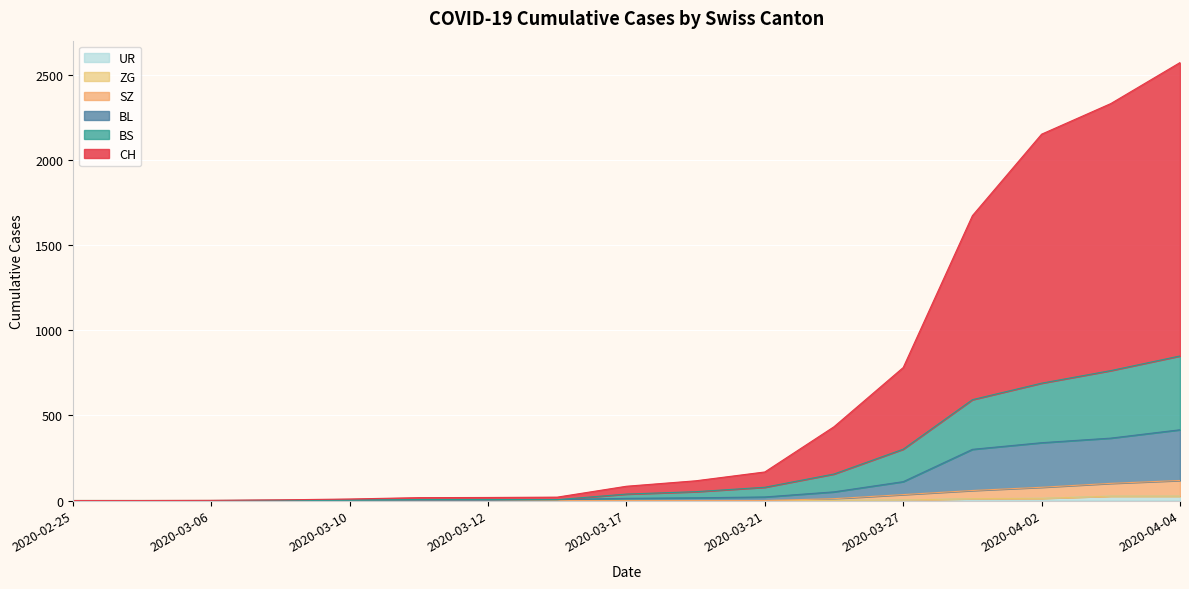

Reading left to right, what are all the values shown in this chart?

CH: 2020-02-25=0	2020-03-01=0	2020-03-06=1	2020-03-09=4	2020-03-10=9	2020-03-11=17	2020-03-12=18	2020-03-15=20	2020-03-17=84	2020-03-18=116	2020-03-21=168	2020-03-24=434	2020-03-27=782	2020-03-31=1675	2020-04-02=2154	2020-04-03=2334	2020-04-04=2575
BL: 2020-02-25=0	2020-03-01=0	2020-03-06=0	2020-03-09=1	2020-03-10=2	2020-03-11=2	2020-03-12=2	2020-03-15=5	2020-03-17=13	2020-03-18=16	2020-03-21=21	2020-03-24=51	2020-03-27=111	2020-03-31=301	2020-04-02=340	2020-04-03=367	2020-04-04=416
BS: 2020-02-25=0	2020-03-01=0	2020-03-06=0	2020-03-09=1	2020-03-10=2	2020-03-11=6	2020-03-12=6	2020-03-15=5	2020-03-17=38	2020-03-18=52	2020-03-21=78	2020-03-24=156	2020-03-27=302	2020-03-31=593	2020-04-02=690	2020-04-03=764	2020-04-04=850
SZ: 2020-02-25=0	2020-03-01=0	2020-03-06=0	2020-03-09=0	2020-03-10=0	2020-03-11=0	2020-03-12=0	2020-03-15=0	2020-03-17=0	2020-03-18=0	2020-03-21=0	2020-03-24=11	2020-03-27=35	2020-03-31=59	2020-04-02=78	2020-04-03=101	2020-04-04=118
UR: 2020-02-25=0	2020-03-01=0	2020-03-06=0	2020-03-09=0	2020-03-10=0	2020-03-11=0	2020-03-12=0	2020-03-15=0	2020-03-17=0	2020-03-18=0	2020-03-21=0	2020-03-24=1	2020-03-27=3	2020-03-31=11	2020-04-02=13	2020-04-03=26	2020-04-04=26